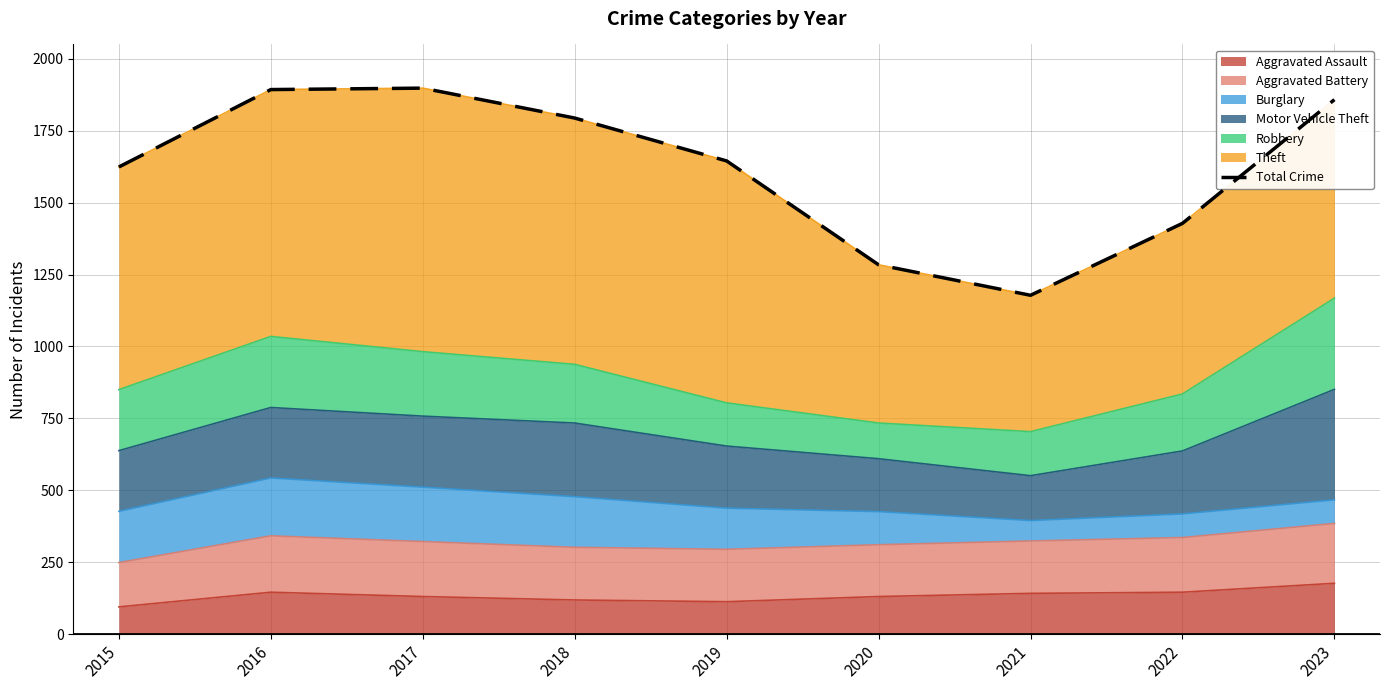

List the labels in order of value, largest first.

2017, 2016, 2023, 2018, 2019, 2015, 2022, 2020, 2021